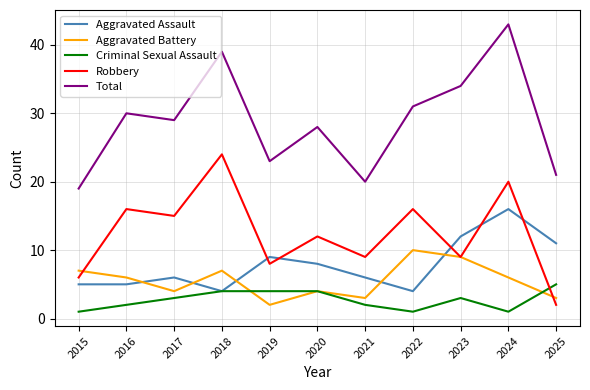

True or false: Aggravated Assault and Total intersect in this chart.

False